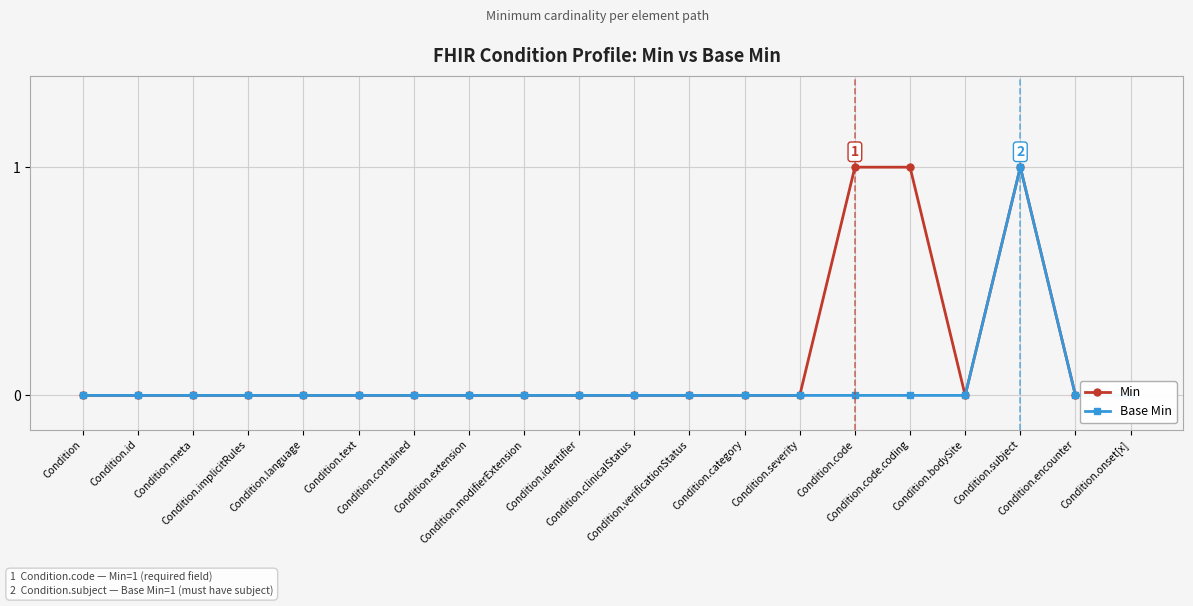

Is it true that Base Min equals 0 at Condition.bodySite?

True